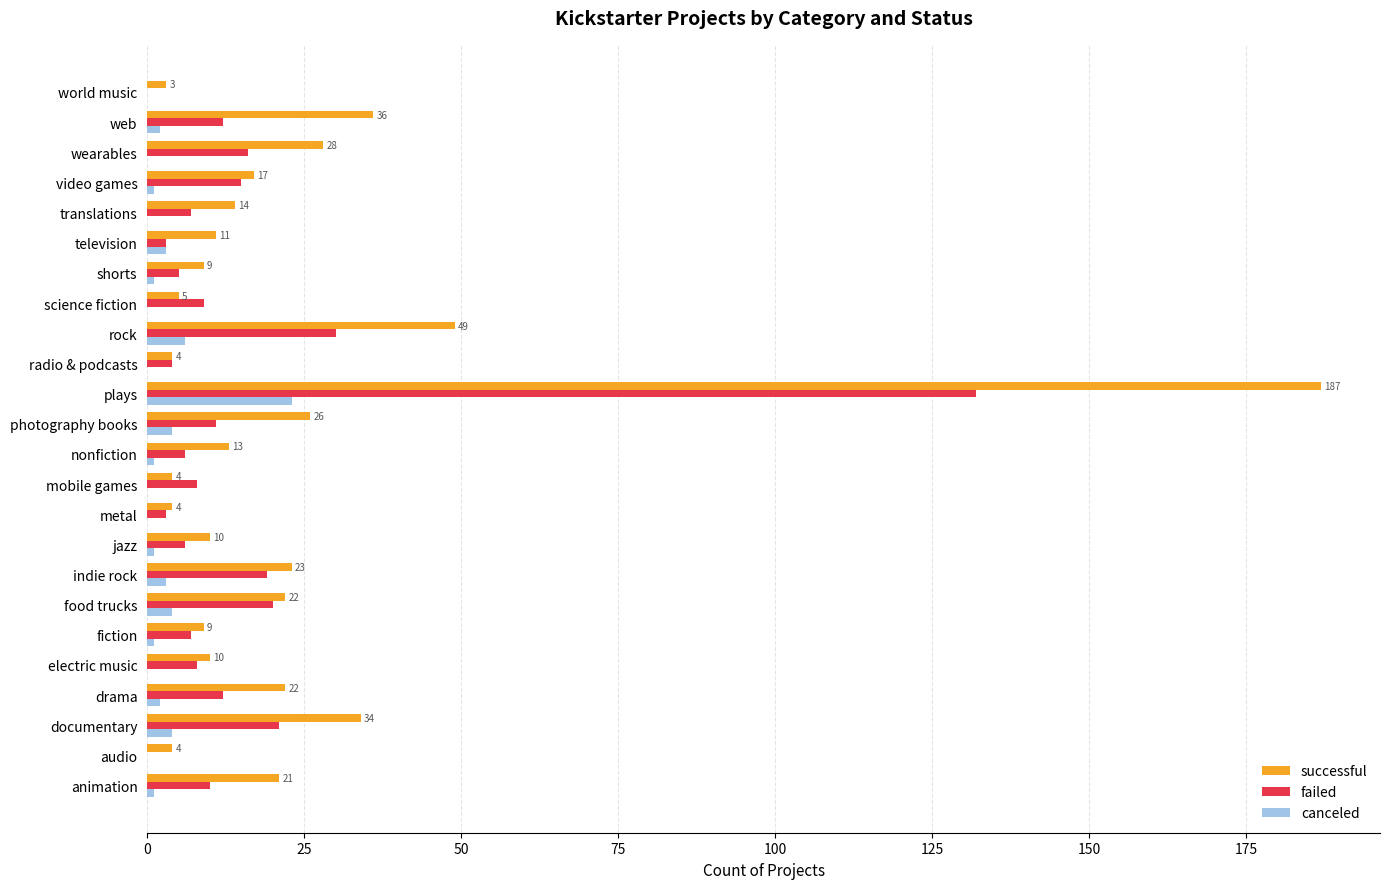

Is it true that successful equals 21 at animation?

True